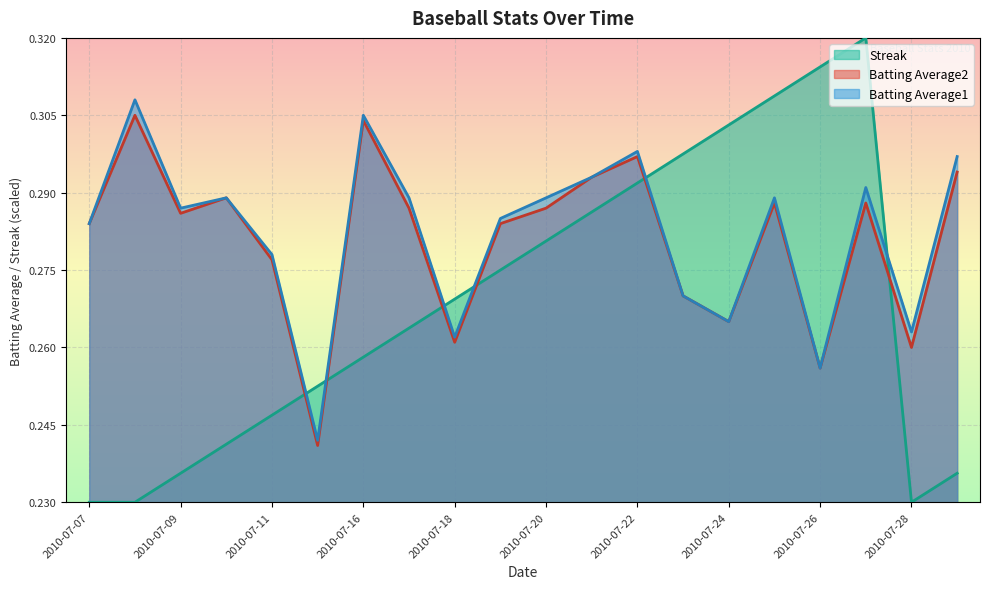

What is the maximum value shown in the chart?

0.3